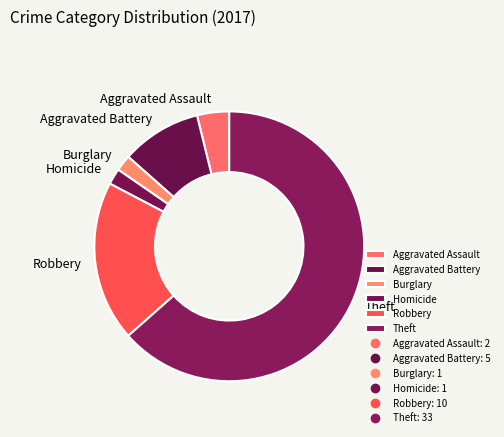

Between Aggravated Battery and Homicide, which is larger?

Aggravated Battery